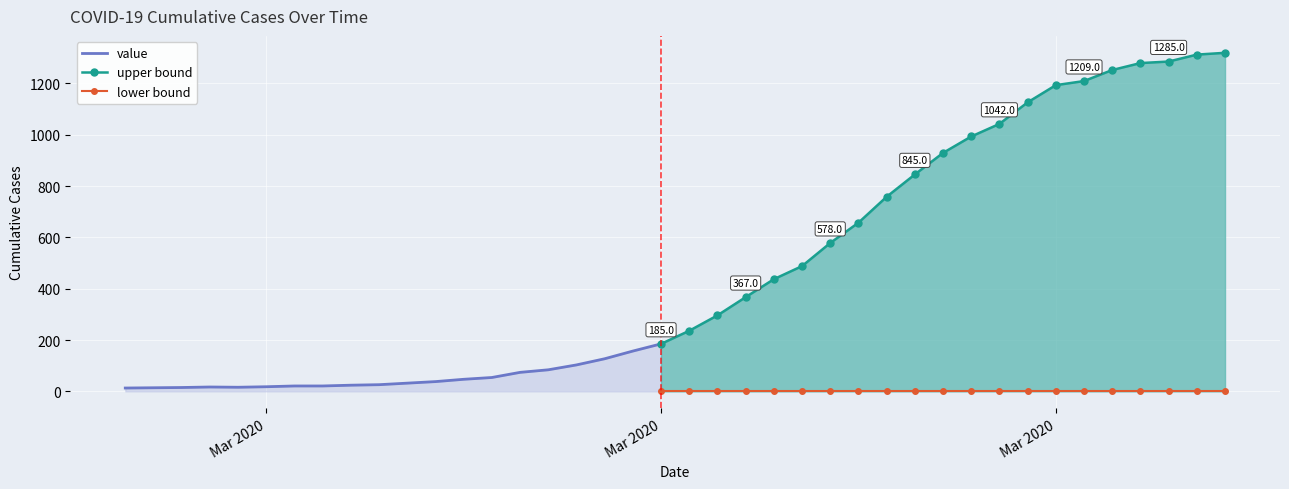

What is the difference between the values at 2020-03-23 and 2020-03-16?

421